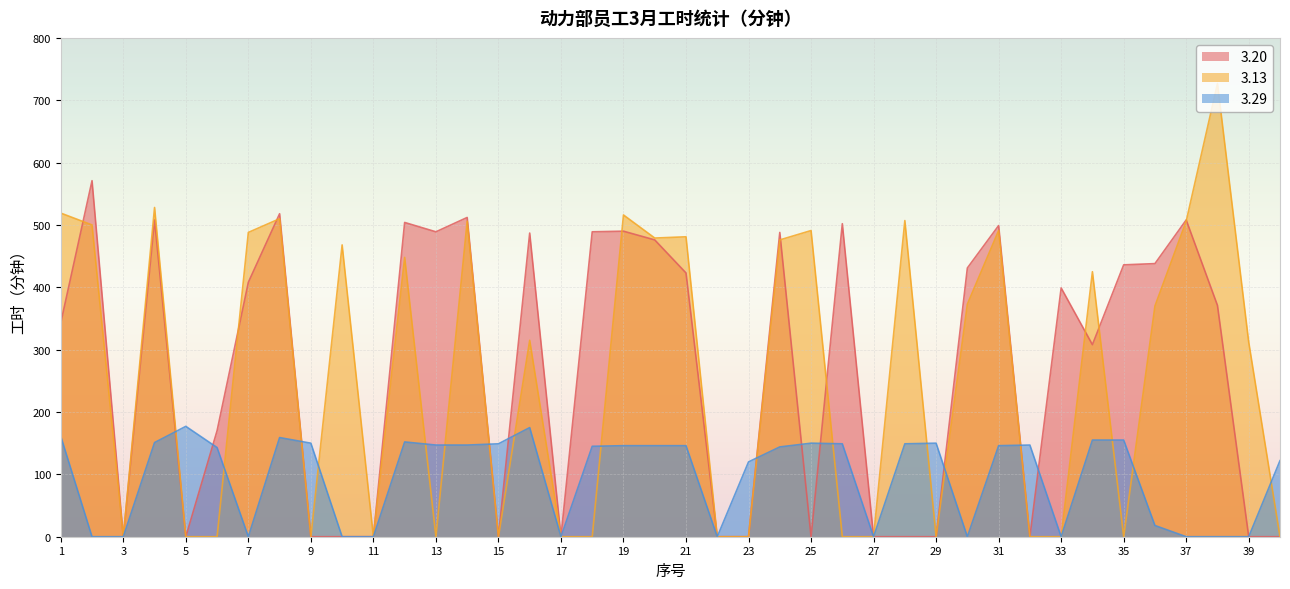

True or false: 3.20 has a value of 399 at 33.

True